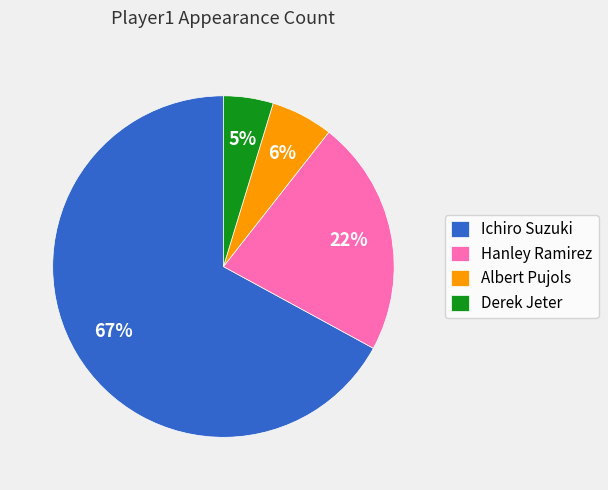

How many segments does this pie chart have?

4